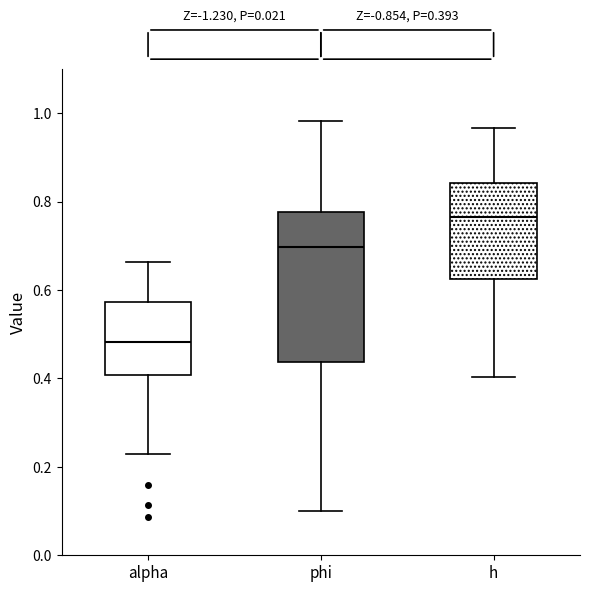

Which box is the tallest, from its lower edge to its upper edge?

phi